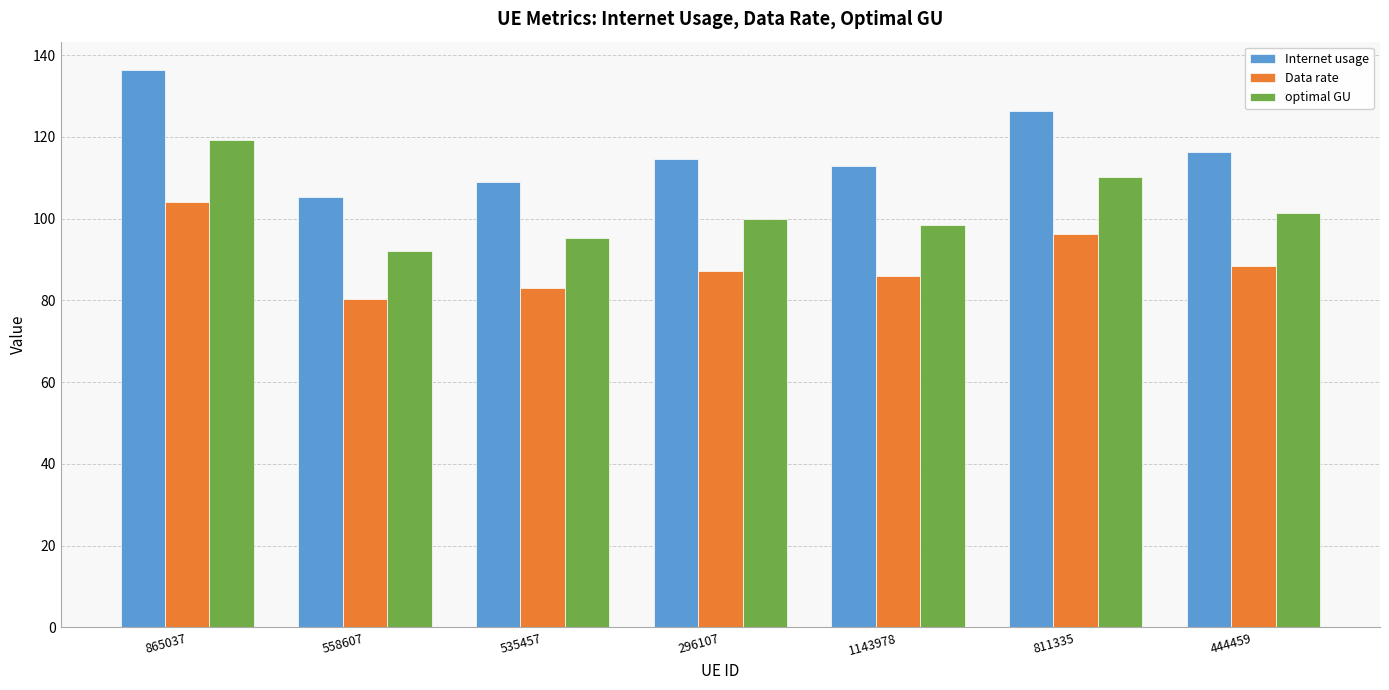

What is the minimum value for Internet usage?

105.4